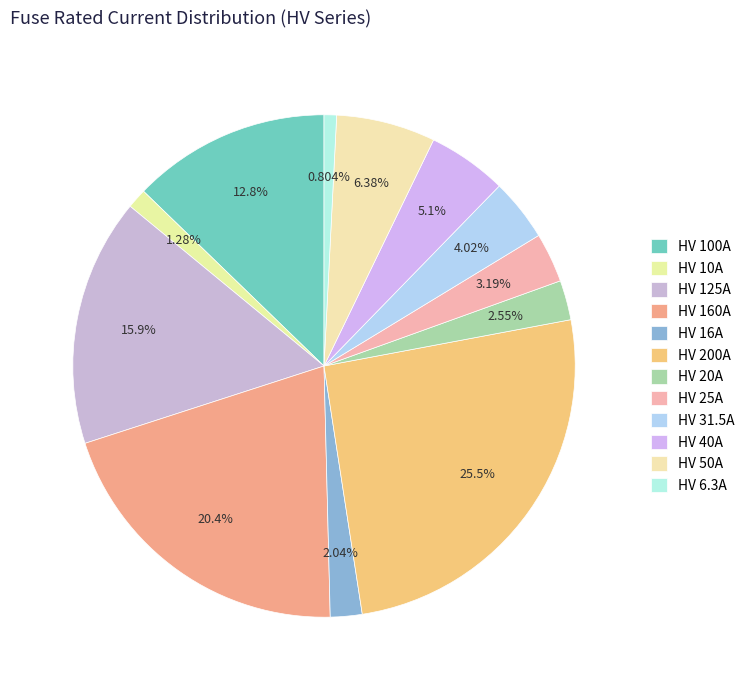

Rank the categories by value from lowest to highest.

HV 6.3A, HV 10A, HV 16A, HV 20A, HV 25A, HV 31.5A, HV 40A, HV 50A, HV 100A, HV 125A, HV 160A, HV 200A